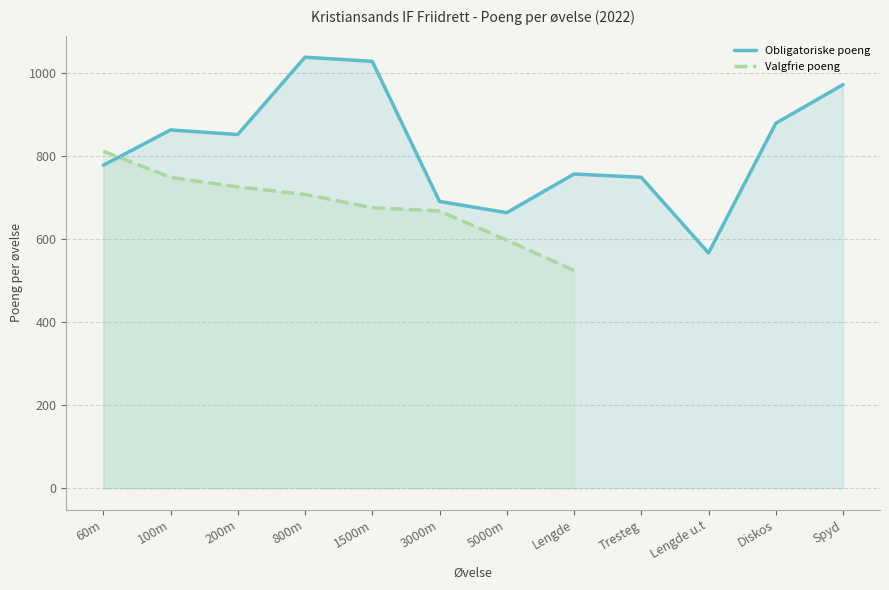

What is the change in value from Lengde to Lengde u.t?

-190